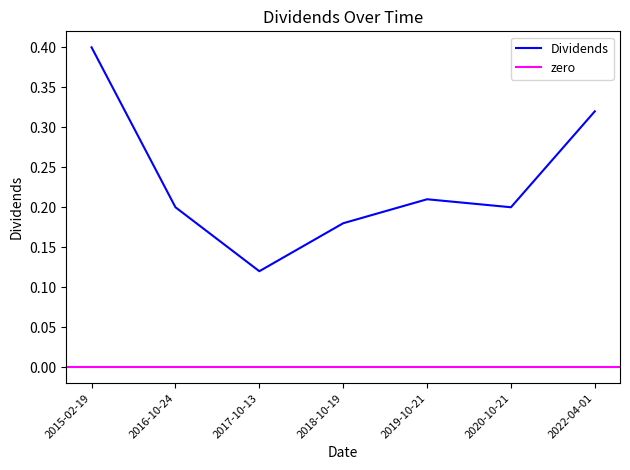

What is the average value?

0.2